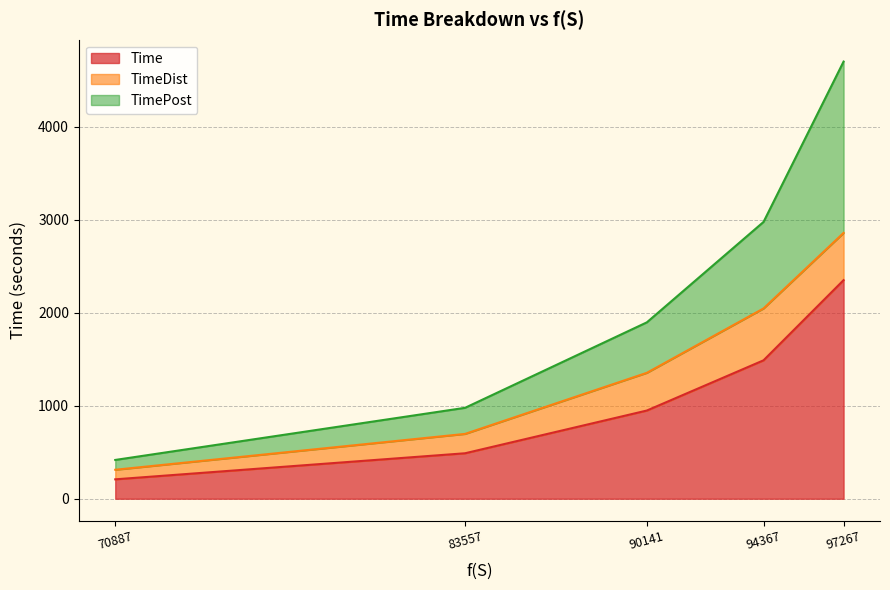

True or false: TimePost and Time cross at least once.

False